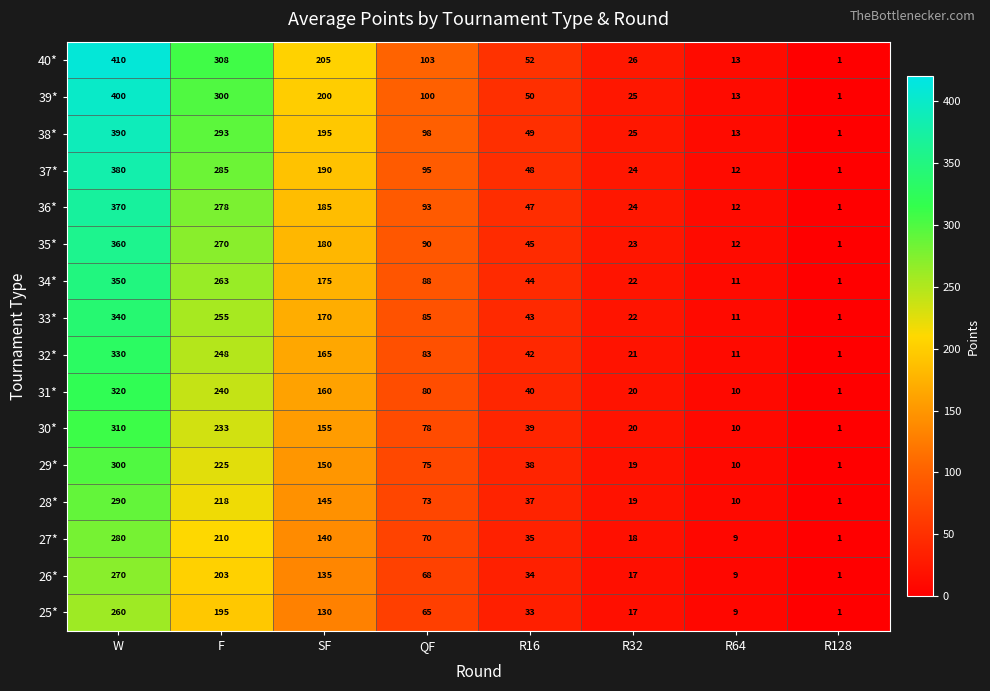

Rank the categories by 34* value from highest to lowest.

W, F, SF, QF, R16, R32, R64, R128